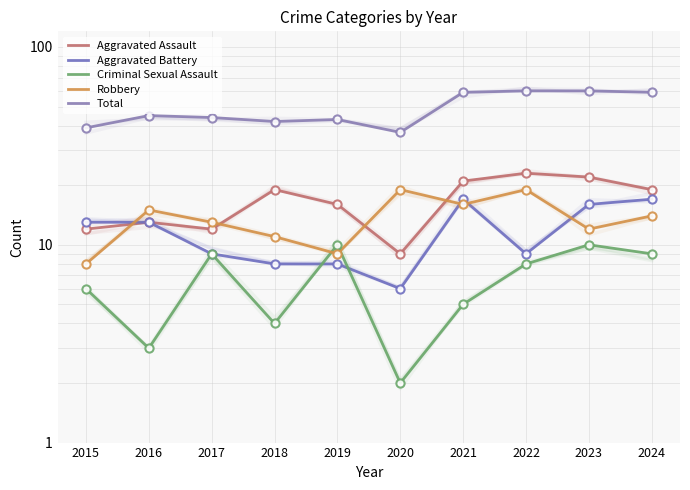

Which series reaches the minimum Y coordinate?

Criminal Sexual Assault